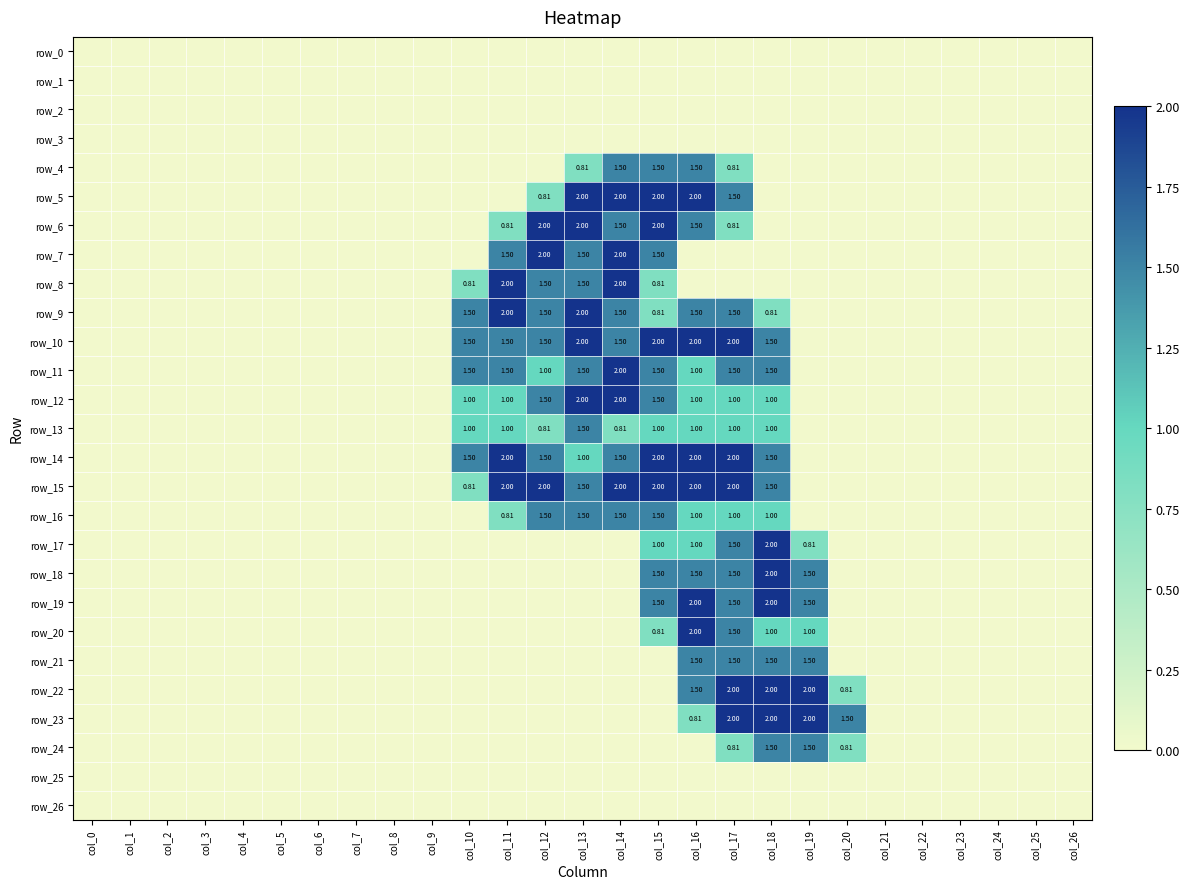

Reading right to left, what are all the values shown in this chart?

row_0: 0.0	0.0	0.0	0.0	0.0	0.0	0.0	0.0	0.0	0.0	0.0	0.0	0.0	0.0	0.0	0.0	0.0	0.0	0.0	0.0	0.0	0.0	0.0	0.0	0.0	0.0	0.0
row_1: 0.0	0.0	0.0	0.0	0.0	0.0	0.0	0.0	0.0	0.0	0.0	0.0	0.0	0.0	0.0	0.0	0.0	0.0	0.0	0.0	0.0	0.0	0.0	0.0	0.0	0.0	0.0
row_2: 0.0	0.0	0.0	0.0	0.0	0.0	0.0	0.0	0.0	0.0	0.0	0.0	0.0	0.0	0.0	0.0	0.0	0.0	0.0	0.0	0.0	0.0	0.0	0.0	0.0	0.0	0.0
row_3: 0.0	0.0	0.0	0.0	0.0	0.0	0.0	0.0	0.0	0.0	0.0	0.0	0.0	0.0	0.0	0.0	0.0	0.0	0.0	0.0	0.0	0.0	0.0	0.0	0.0	0.0	0.0
row_4: 0.0	0.0	0.0	0.0	0.0	0.0	0.0	0.0	0.0	0.8	1.5	1.5	1.5	0.8	0.0	0.0	0.0	0.0	0.0	0.0	0.0	0.0	0.0	0.0	0.0	0.0	0.0
row_5: 0.0	0.0	0.0	0.0	0.0	0.0	0.0	0.0	0.0	1.5	2.0	2.0	2.0	2.0	0.8	0.0	0.0	0.0	0.0	0.0	0.0	0.0	0.0	0.0	0.0	0.0	0.0
row_6: 0.0	0.0	0.0	0.0	0.0	0.0	0.0	0.0	0.0	0.8	1.5	2.0	1.5	2.0	2.0	0.8	0.0	0.0	0.0	0.0	0.0	0.0	0.0	0.0	0.0	0.0	0.0
row_7: 0.0	0.0	0.0	0.0	0.0	0.0	0.0	0.0	0.0	0.0	0.0	1.5	2.0	1.5	2.0	1.5	0.0	0.0	0.0	0.0	0.0	0.0	0.0	0.0	0.0	0.0	0.0
row_8: 0.0	0.0	0.0	0.0	0.0	0.0	0.0	0.0	0.0	0.0	0.0	0.8	2.0	1.5	1.5	2.0	0.8	0.0	0.0	0.0	0.0	0.0	0.0	0.0	0.0	0.0	0.0
row_9: 0.0	0.0	0.0	0.0	0.0	0.0	0.0	0.0	0.8	1.5	1.5	0.8	1.5	2.0	1.5	2.0	1.5	0.0	0.0	0.0	0.0	0.0	0.0	0.0	0.0	0.0	0.0
row_10: 0.0	0.0	0.0	0.0	0.0	0.0	0.0	0.0	1.5	2.0	2.0	2.0	1.5	2.0	1.5	1.5	1.5	0.0	0.0	0.0	0.0	0.0	0.0	0.0	0.0	0.0	0.0
row_11: 0.0	0.0	0.0	0.0	0.0	0.0	0.0	0.0	1.5	1.5	1.0	1.5	2.0	1.5	1.0	1.5	1.5	0.0	0.0	0.0	0.0	0.0	0.0	0.0	0.0	0.0	0.0
row_12: 0.0	0.0	0.0	0.0	0.0	0.0	0.0	0.0	1.0	1.0	1.0	1.5	2.0	2.0	1.5	1.0	1.0	0.0	0.0	0.0	0.0	0.0	0.0	0.0	0.0	0.0	0.0
row_13: 0.0	0.0	0.0	0.0	0.0	0.0	0.0	0.0	1.0	1.0	1.0	1.0	0.8	1.5	0.8	1.0	1.0	0.0	0.0	0.0	0.0	0.0	0.0	0.0	0.0	0.0	0.0
row_14: 0.0	0.0	0.0	0.0	0.0	0.0	0.0	0.0	1.5	2.0	2.0	2.0	1.5	1.0	1.5	2.0	1.5	0.0	0.0	0.0	0.0	0.0	0.0	0.0	0.0	0.0	0.0
row_15: 0.0	0.0	0.0	0.0	0.0	0.0	0.0	0.0	1.5	2.0	2.0	2.0	2.0	1.5	2.0	2.0	0.8	0.0	0.0	0.0	0.0	0.0	0.0	0.0	0.0	0.0	0.0
row_16: 0.0	0.0	0.0	0.0	0.0	0.0	0.0	0.0	1.0	1.0	1.0	1.5	1.5	1.5	1.5	0.8	0.0	0.0	0.0	0.0	0.0	0.0	0.0	0.0	0.0	0.0	0.0
row_17: 0.0	0.0	0.0	0.0	0.0	0.0	0.0	0.8	2.0	1.5	1.0	1.0	0.0	0.0	0.0	0.0	0.0	0.0	0.0	0.0	0.0	0.0	0.0	0.0	0.0	0.0	0.0
row_18: 0.0	0.0	0.0	0.0	0.0	0.0	0.0	1.5	2.0	1.5	1.5	1.5	0.0	0.0	0.0	0.0	0.0	0.0	0.0	0.0	0.0	0.0	0.0	0.0	0.0	0.0	0.0
row_19: 0.0	0.0	0.0	0.0	0.0	0.0	0.0	1.5	2.0	1.5	2.0	1.5	0.0	0.0	0.0	0.0	0.0	0.0	0.0	0.0	0.0	0.0	0.0	0.0	0.0	0.0	0.0
row_20: 0.0	0.0	0.0	0.0	0.0	0.0	0.0	1.0	1.0	1.5	2.0	0.8	0.0	0.0	0.0	0.0	0.0	0.0	0.0	0.0	0.0	0.0	0.0	0.0	0.0	0.0	0.0
row_21: 0.0	0.0	0.0	0.0	0.0	0.0	0.0	1.5	1.5	1.5	1.5	0.0	0.0	0.0	0.0	0.0	0.0	0.0	0.0	0.0	0.0	0.0	0.0	0.0	0.0	0.0	0.0
row_22: 0.0	0.0	0.0	0.0	0.0	0.0	0.8	2.0	2.0	2.0	1.5	0.0	0.0	0.0	0.0	0.0	0.0	0.0	0.0	0.0	0.0	0.0	0.0	0.0	0.0	0.0	0.0
row_23: 0.0	0.0	0.0	0.0	0.0	0.0	1.5	2.0	2.0	2.0	0.8	0.0	0.0	0.0	0.0	0.0	0.0	0.0	0.0	0.0	0.0	0.0	0.0	0.0	0.0	0.0	0.0
row_24: 0.0	0.0	0.0	0.0	0.0	0.0	0.8	1.5	1.5	0.8	0.0	0.0	0.0	0.0	0.0	0.0	0.0	0.0	0.0	0.0	0.0	0.0	0.0	0.0	0.0	0.0	0.0
row_25: 0.0	0.0	0.0	0.0	0.0	0.0	0.0	0.0	0.0	0.0	0.0	0.0	0.0	0.0	0.0	0.0	0.0	0.0	0.0	0.0	0.0	0.0	0.0	0.0	0.0	0.0	0.0
row_26: 0.0	0.0	0.0	0.0	0.0	0.0	0.0	0.0	0.0	0.0	0.0	0.0	0.0	0.0	0.0	0.0	0.0	0.0	0.0	0.0	0.0	0.0	0.0	0.0	0.0	0.0	0.0